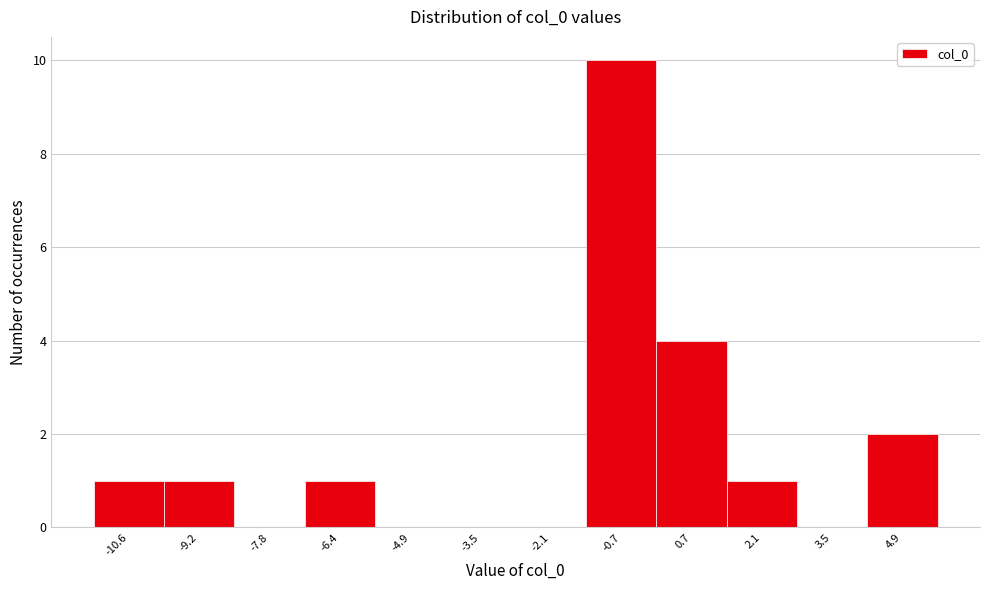

Reading left to right, what are all the values shown in this chart?

-10.6=1	-9.2=1	-7.8=0	-6.4=1	-4.9=0	-3.5=0	-2.1=0	-0.7=10	0.7=4	2.1=1	3.5=0	4.9=2